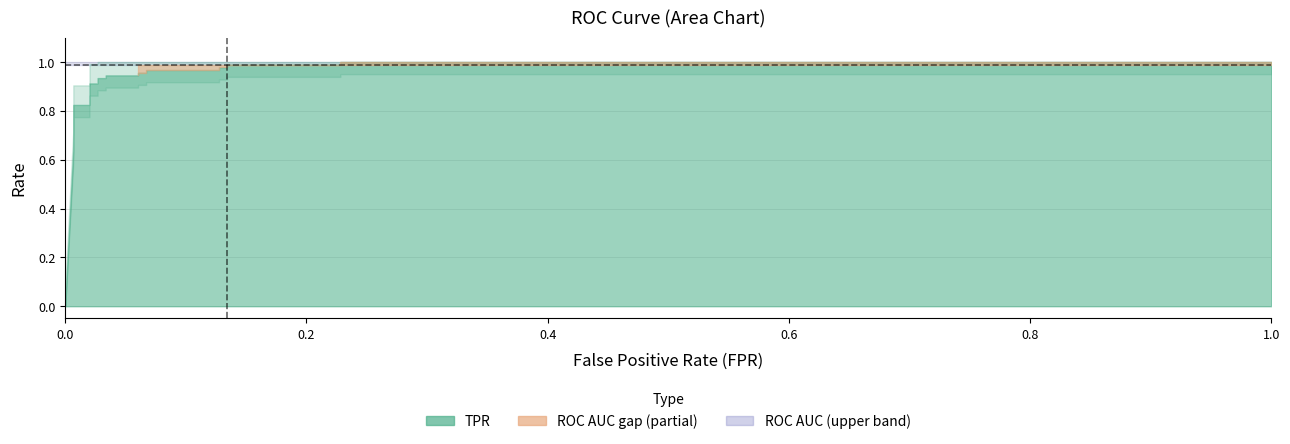

What is the maximum value for roc_auc?

1.0